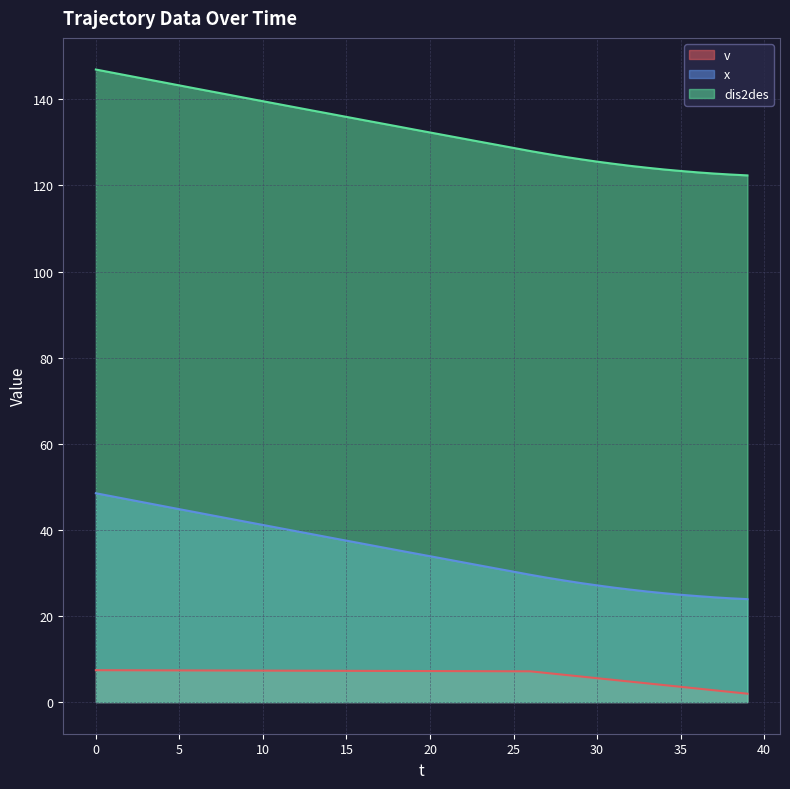

What is the maximum value shown in the chart?

146.9